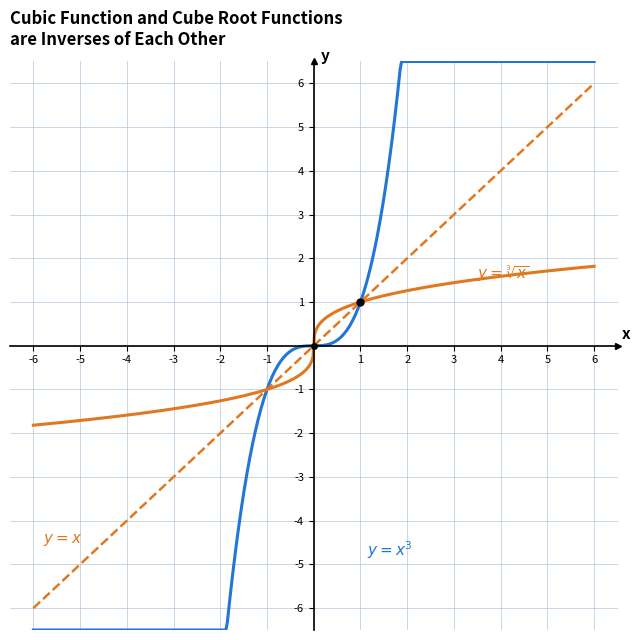

What is the greatest value displayed?

6.5